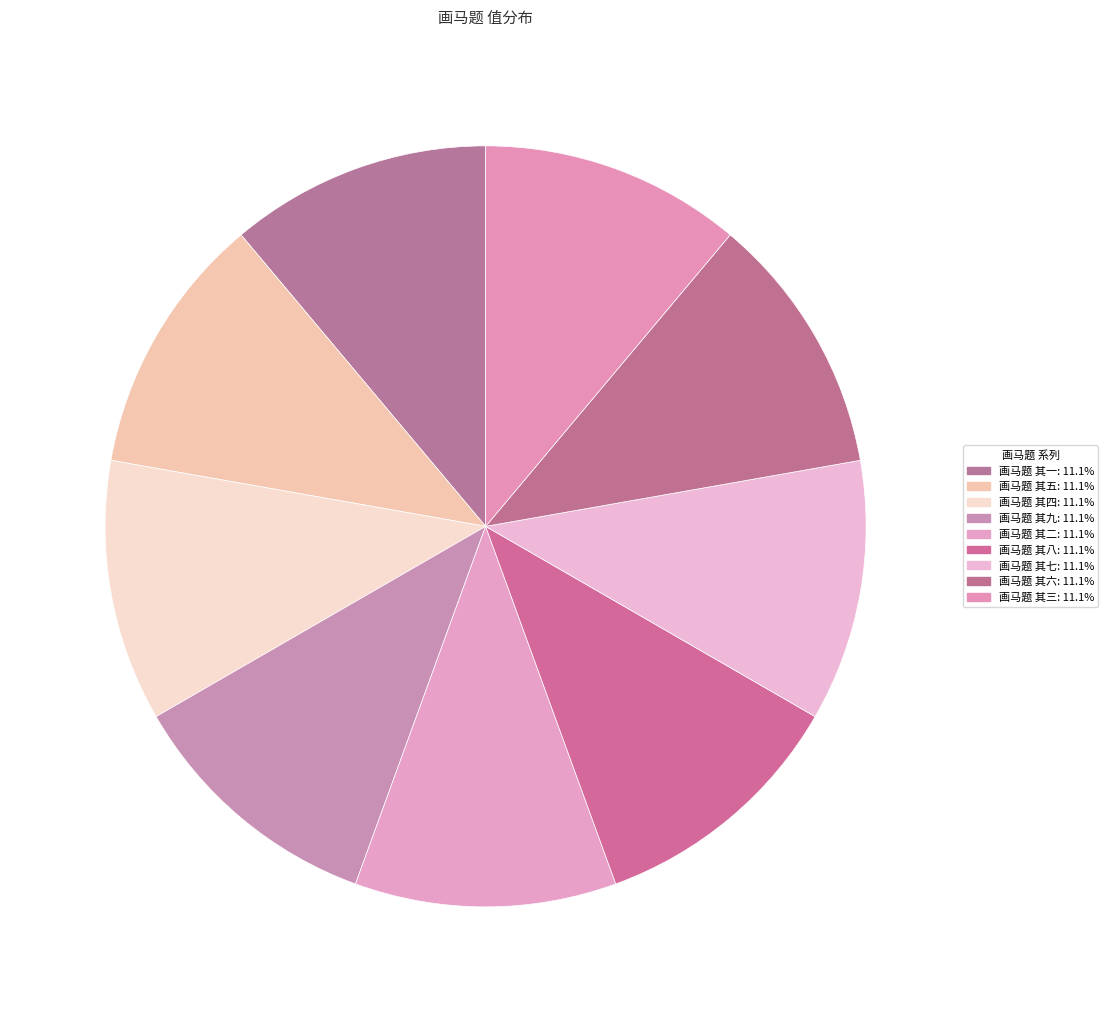

To the nearest percent, what percentage of the pie is 画马题 其八?

11%